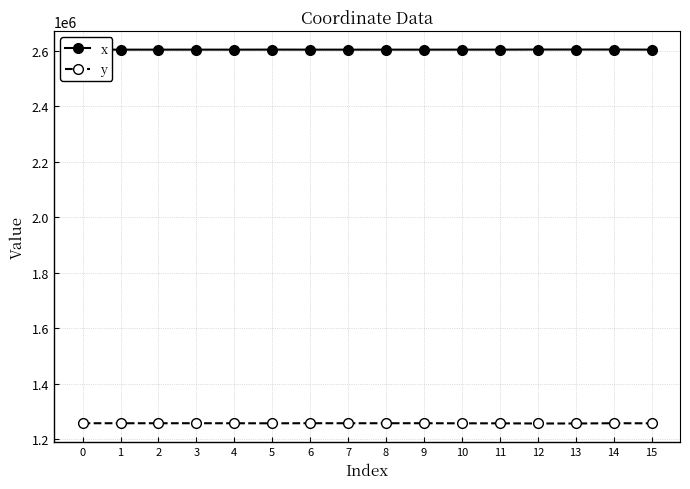

Rank the series by their average value, from highest to lowest.

x, y